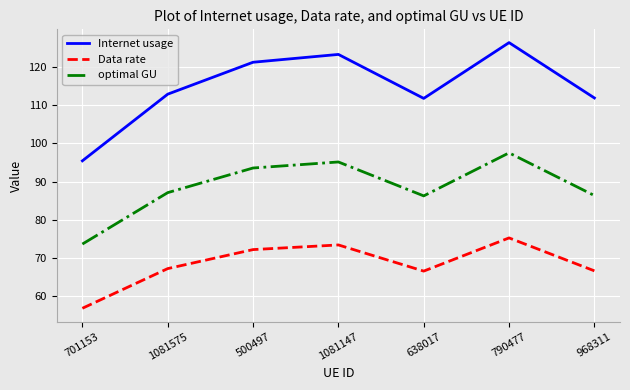

What is the average value of the optimal GU series?

88.5